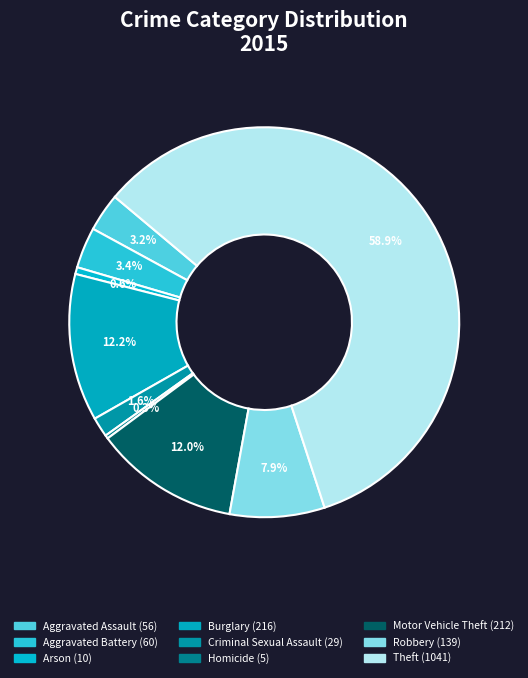

Which slice represents more than half of the pie?

Theft